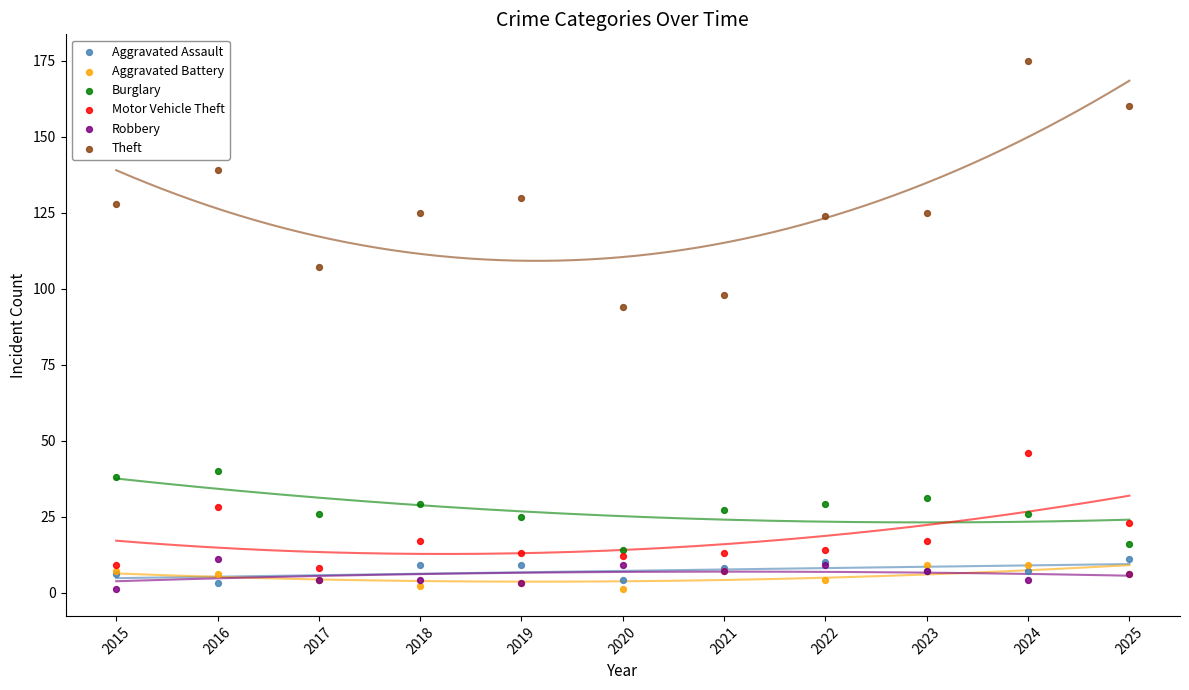

What is the X range (max minus min) for the scatter plot?

10